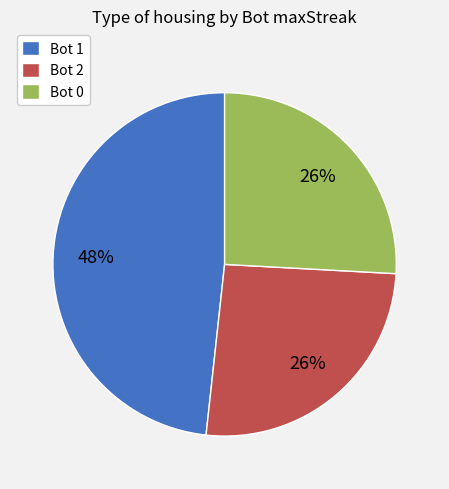

Which has a higher value, Bot 0 or Bot 1?

Bot 1